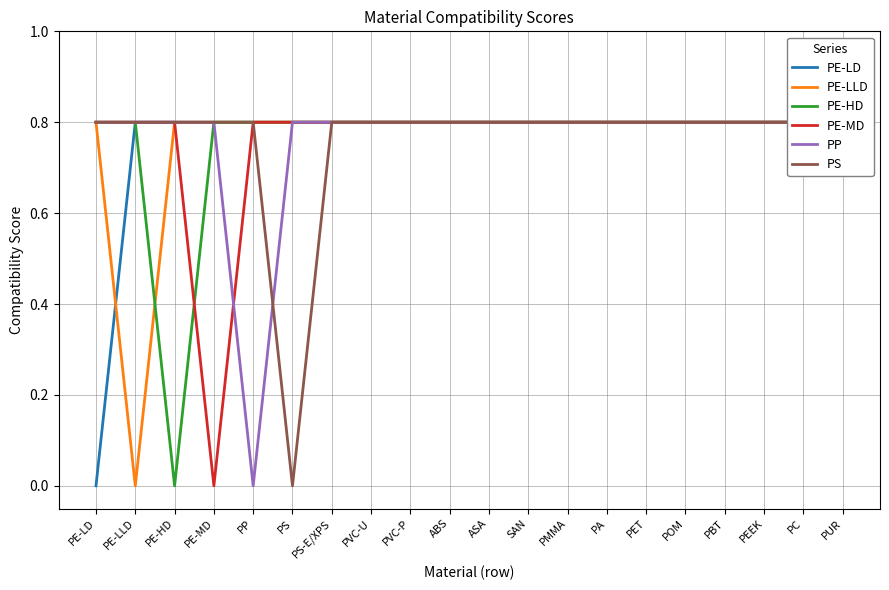

True or false: PE-MD and PS intersect in this chart.

False